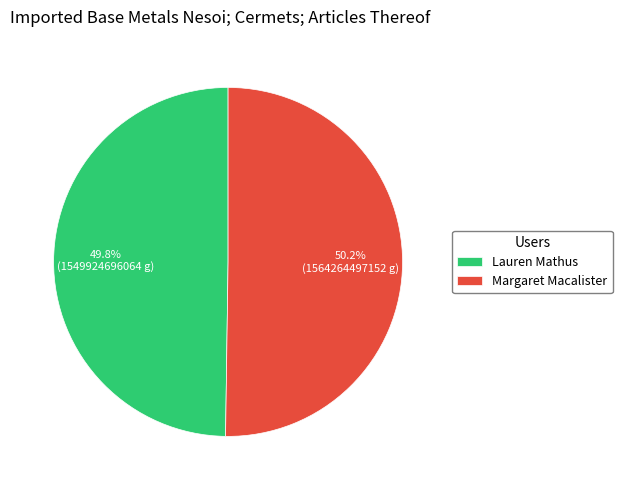

Does any single category account for the majority?

Yes